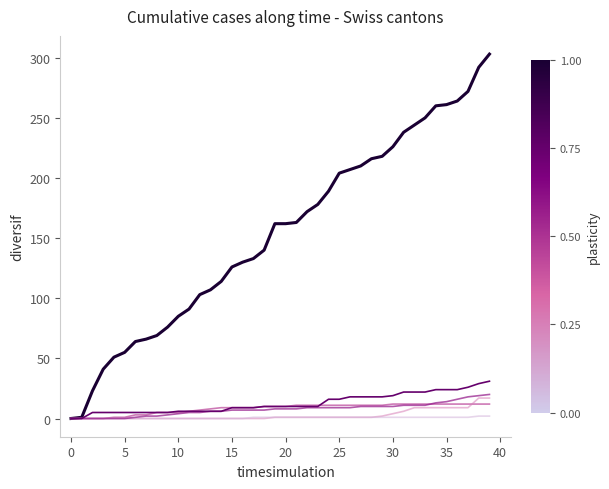

What is the maximum value shown in the chart?

303